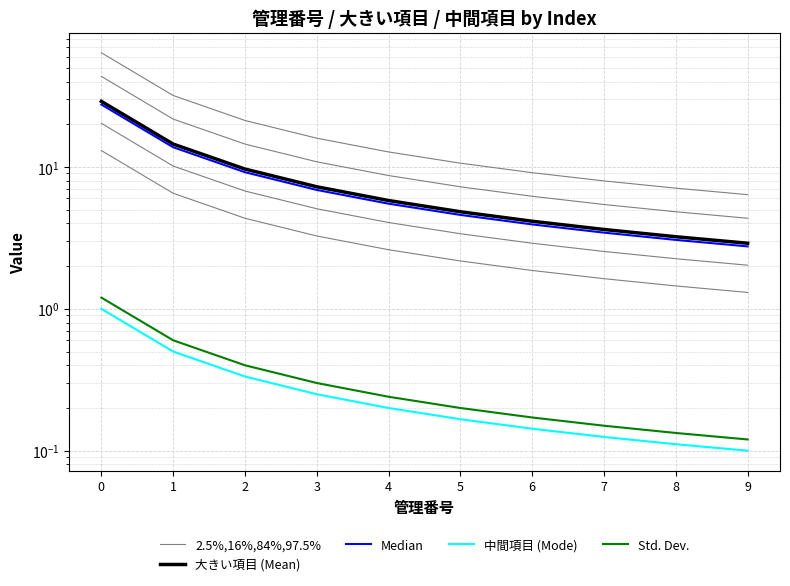

What is the value of the 大きい項目 (Mean) point at the 9th from the left?

3.2